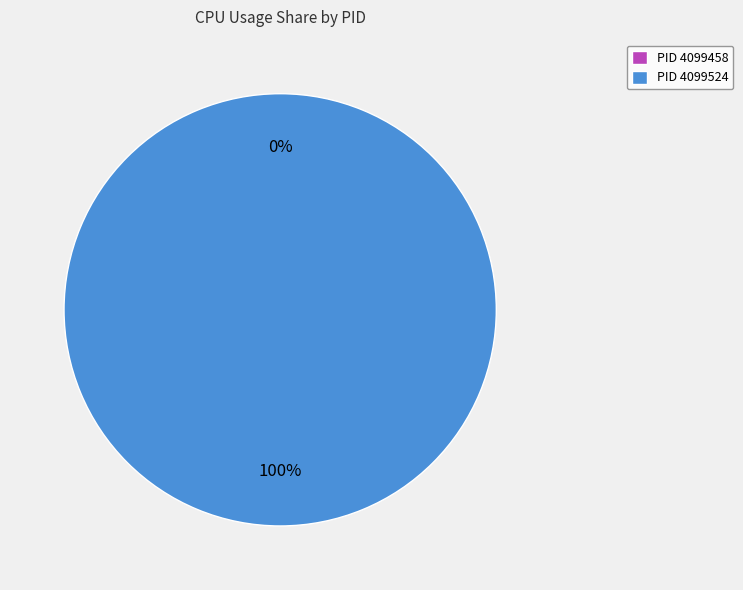

To the nearest percent, what is the combined percentage of 4099524 and 4099458?

100%